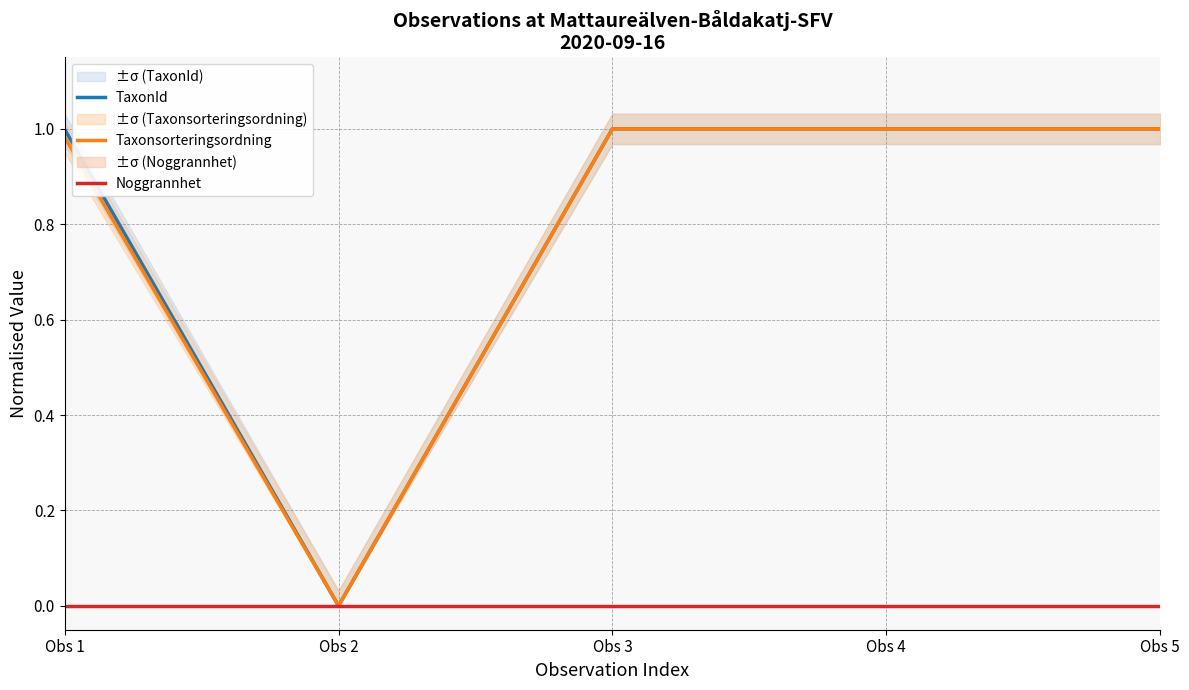

Does the chart have visible grid lines?

Yes